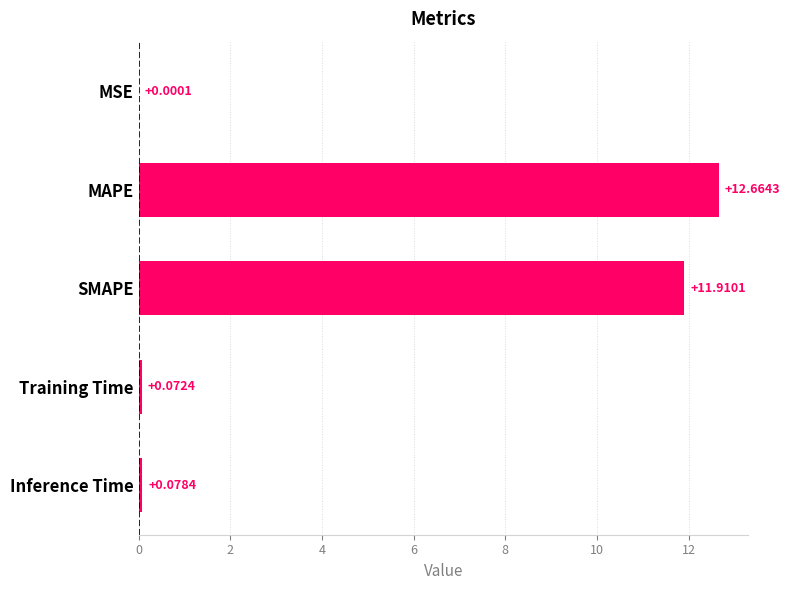

Between MSE and Training Time, which is larger?

Training Time